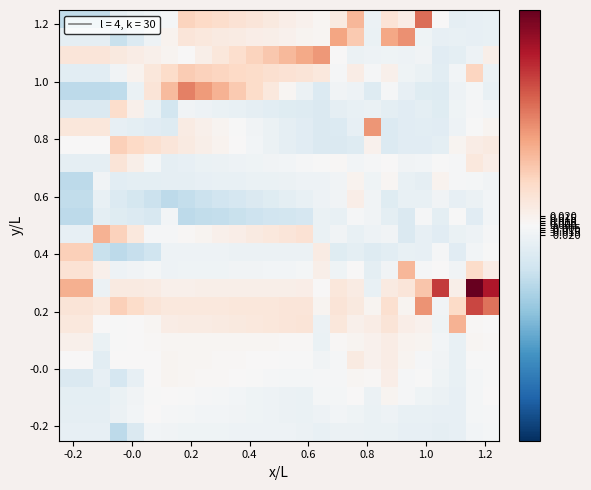

How many data points does each series have?

26